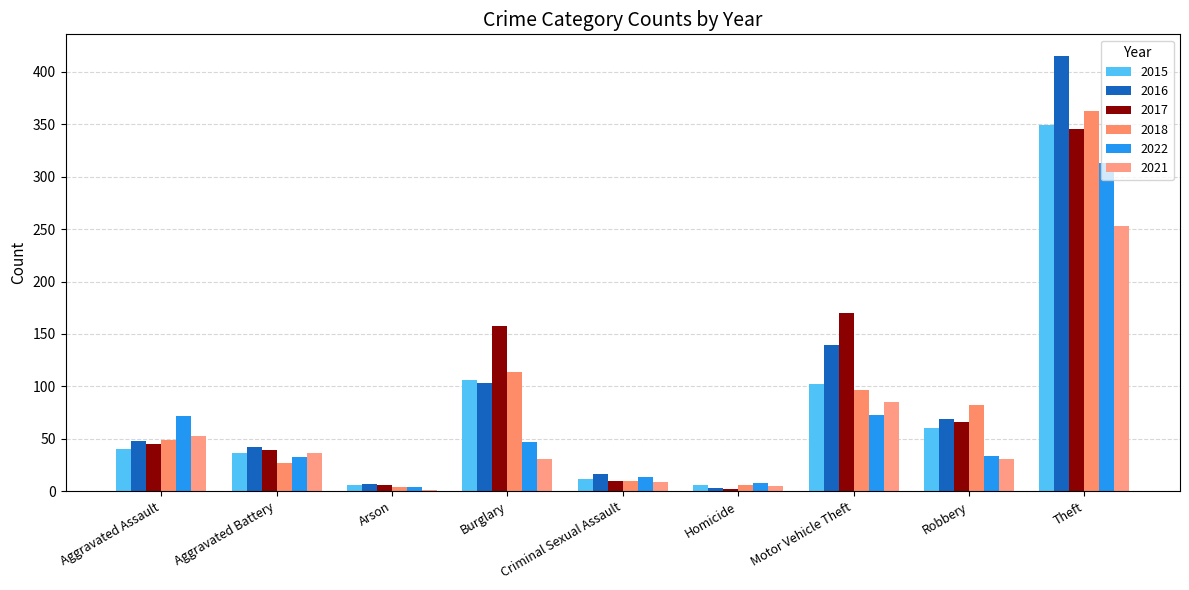

True or false: 2017 has a value of 39 at Aggravated Battery.

True